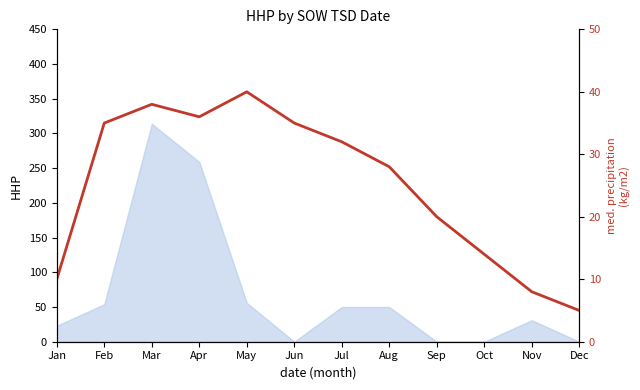

The value at Feb is 53. True or false?

False